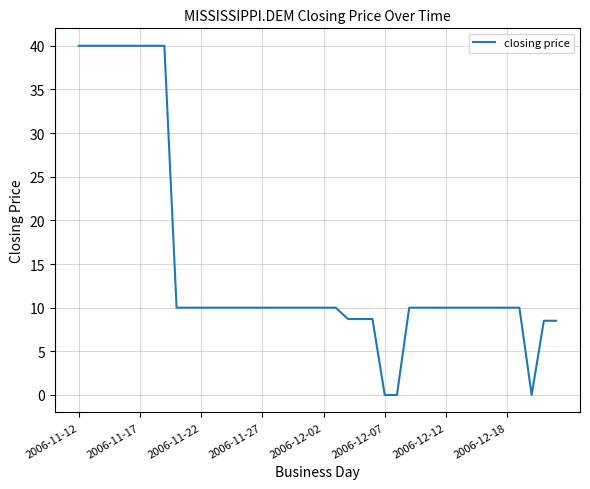

What is the maximum value shown in the chart?

40.0